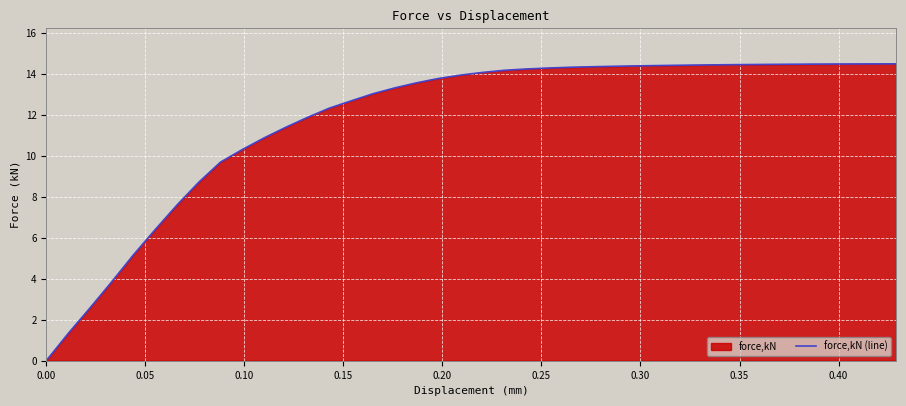

What is the difference between the maximum and minimum values?

14.5